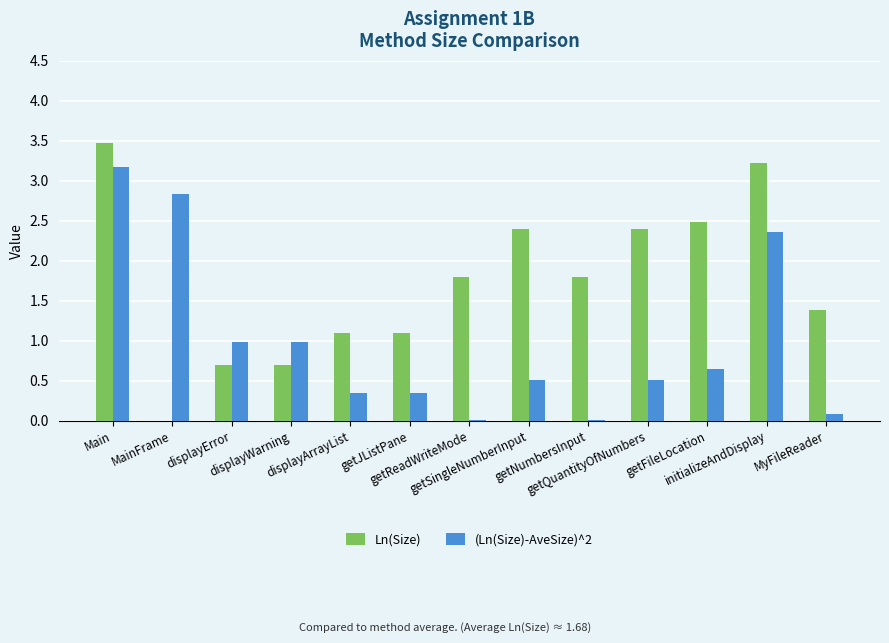

Which series has the largest total across all categories?

Ln(Size)